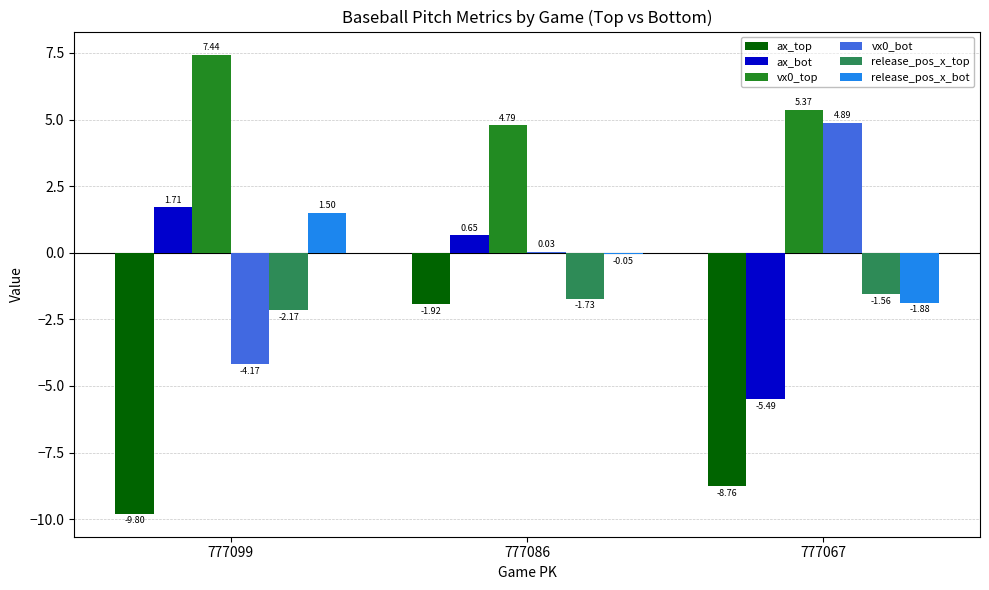

What is the sum of the vx0_top values at 777067 and 777086?

10.2